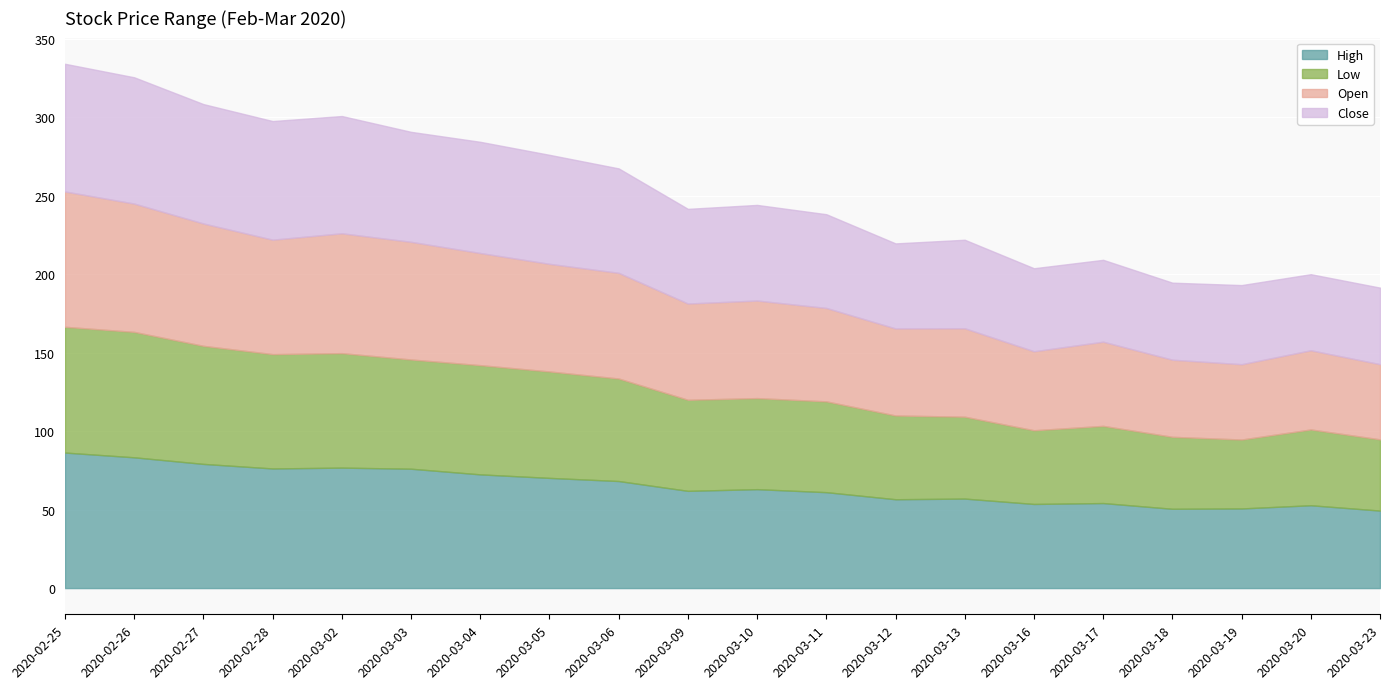

The Close series shows 17.4 at 2020-03-20. True or false?

False